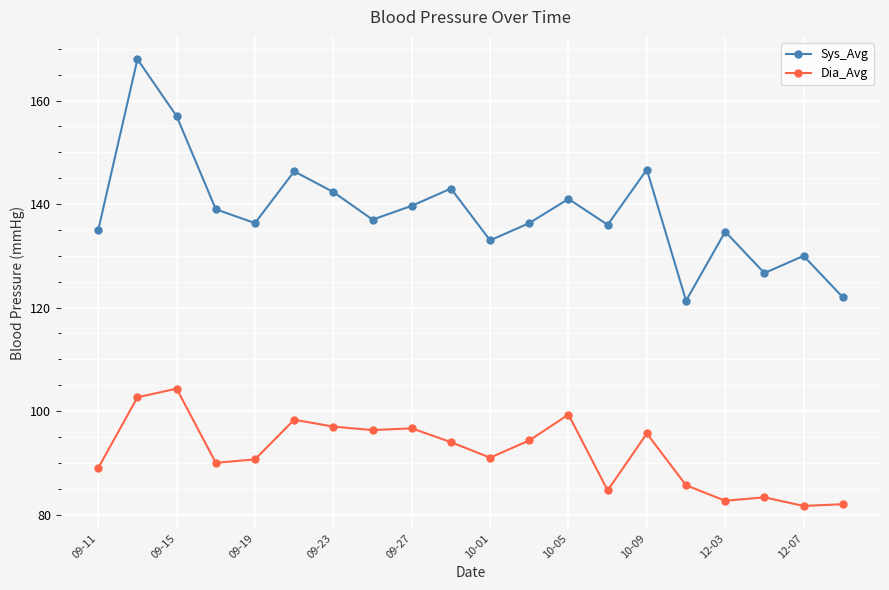

What is the difference between the maximum and minimum values in the Dia_Avg series?

22.7